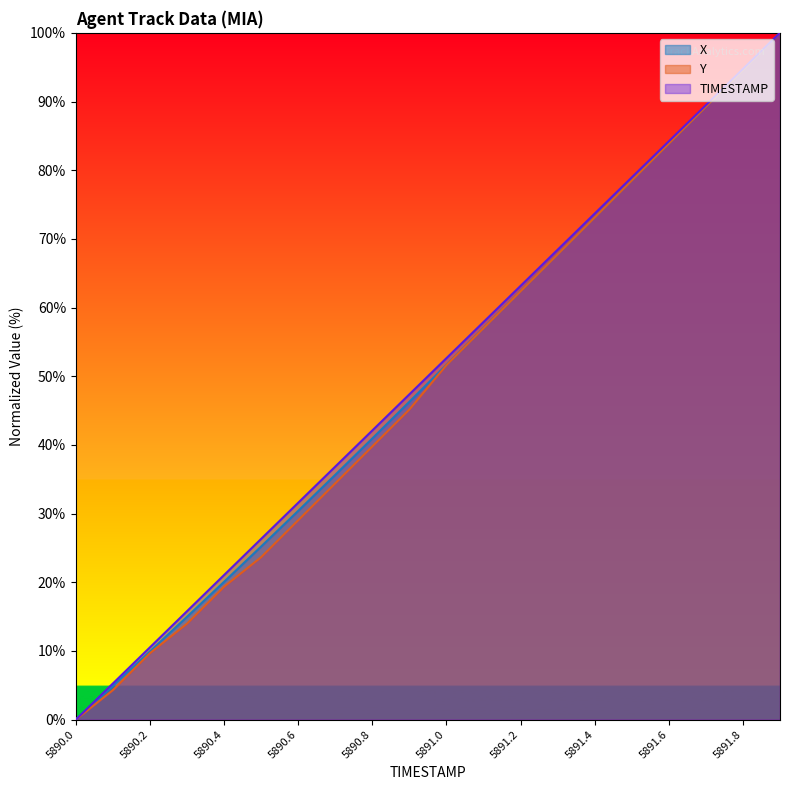

What is the total value across all series at 5891.9?

300.0